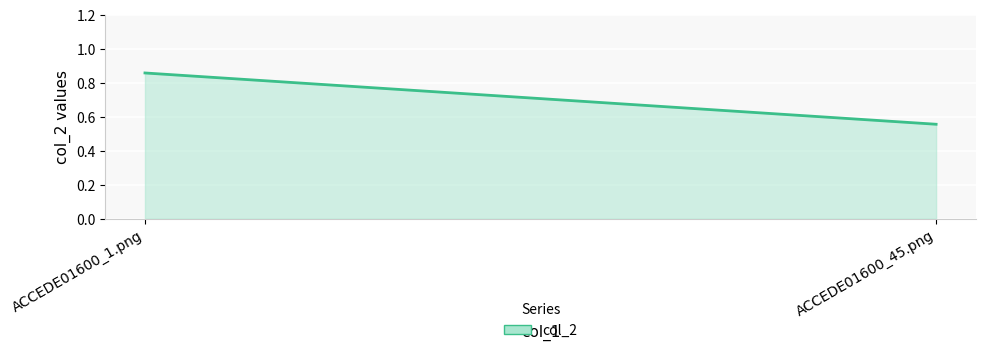

What is the difference between the maximum and minimum values?

0.3